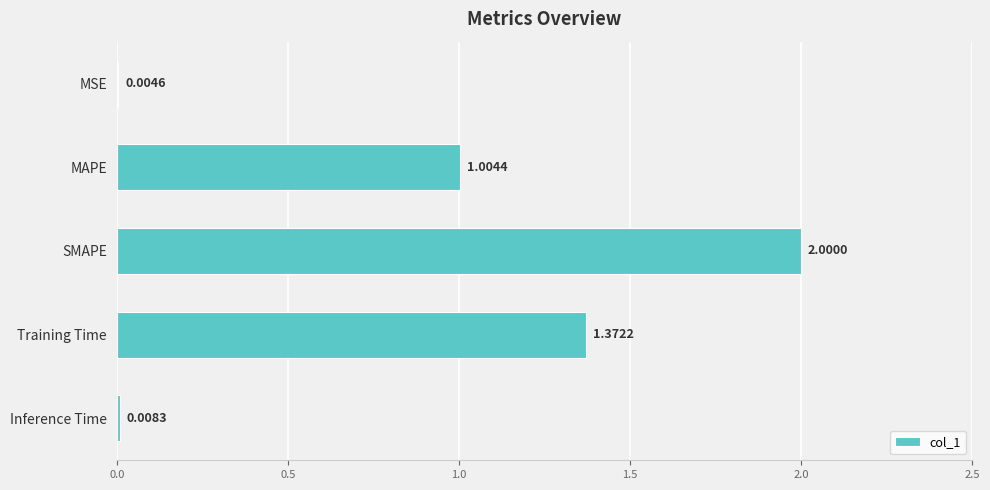

What is the change in value from Training Time to Inference Time?

-1.4